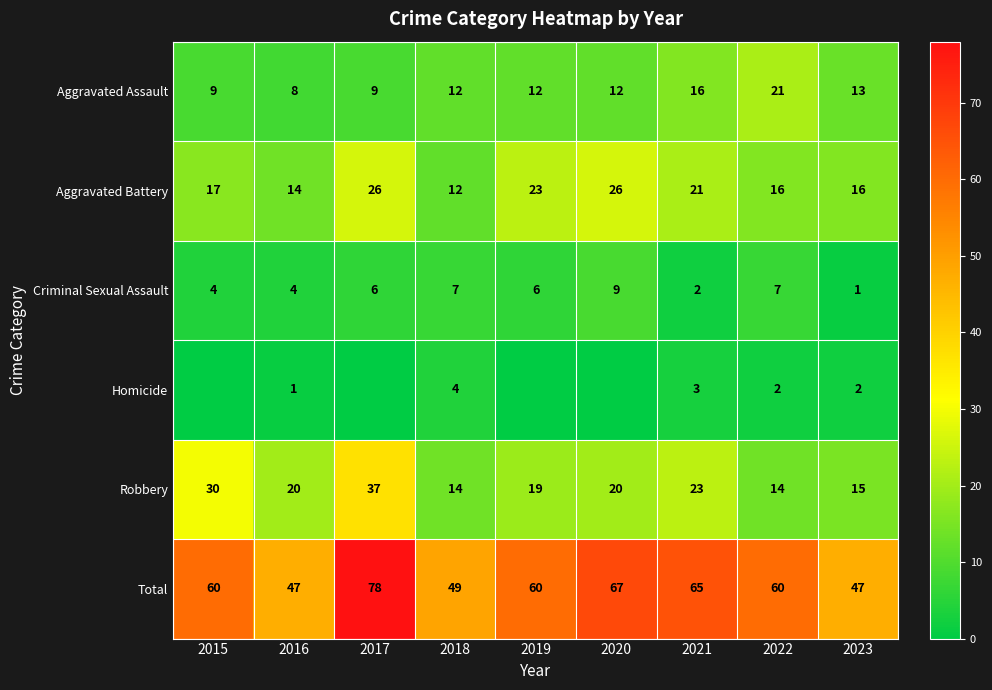

What is the sum of all Total values?

533